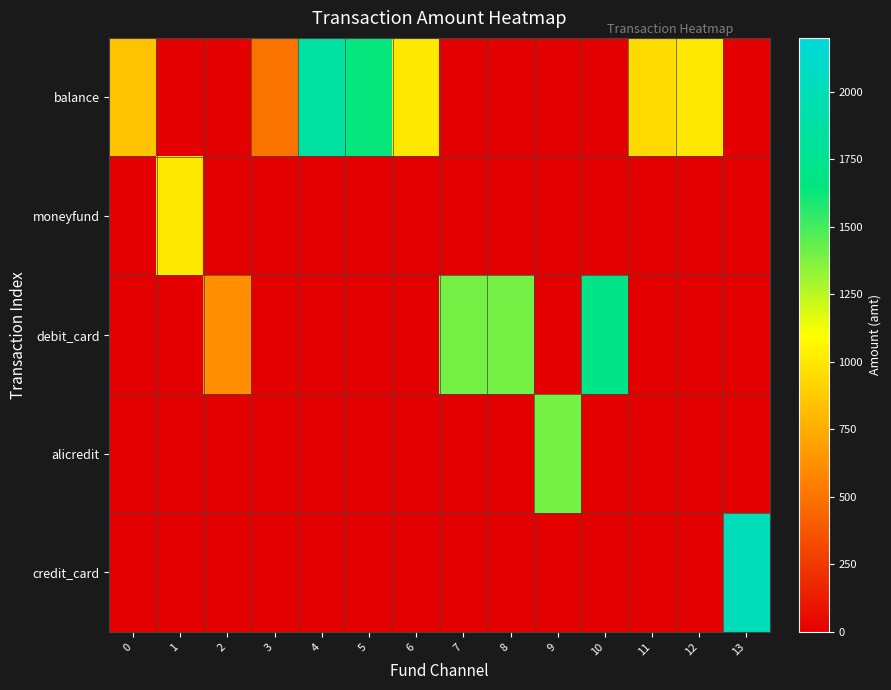

Rank the series at 10 from highest to lowest value.

debit_card, balance, moneyfund, alicredit, credit_card